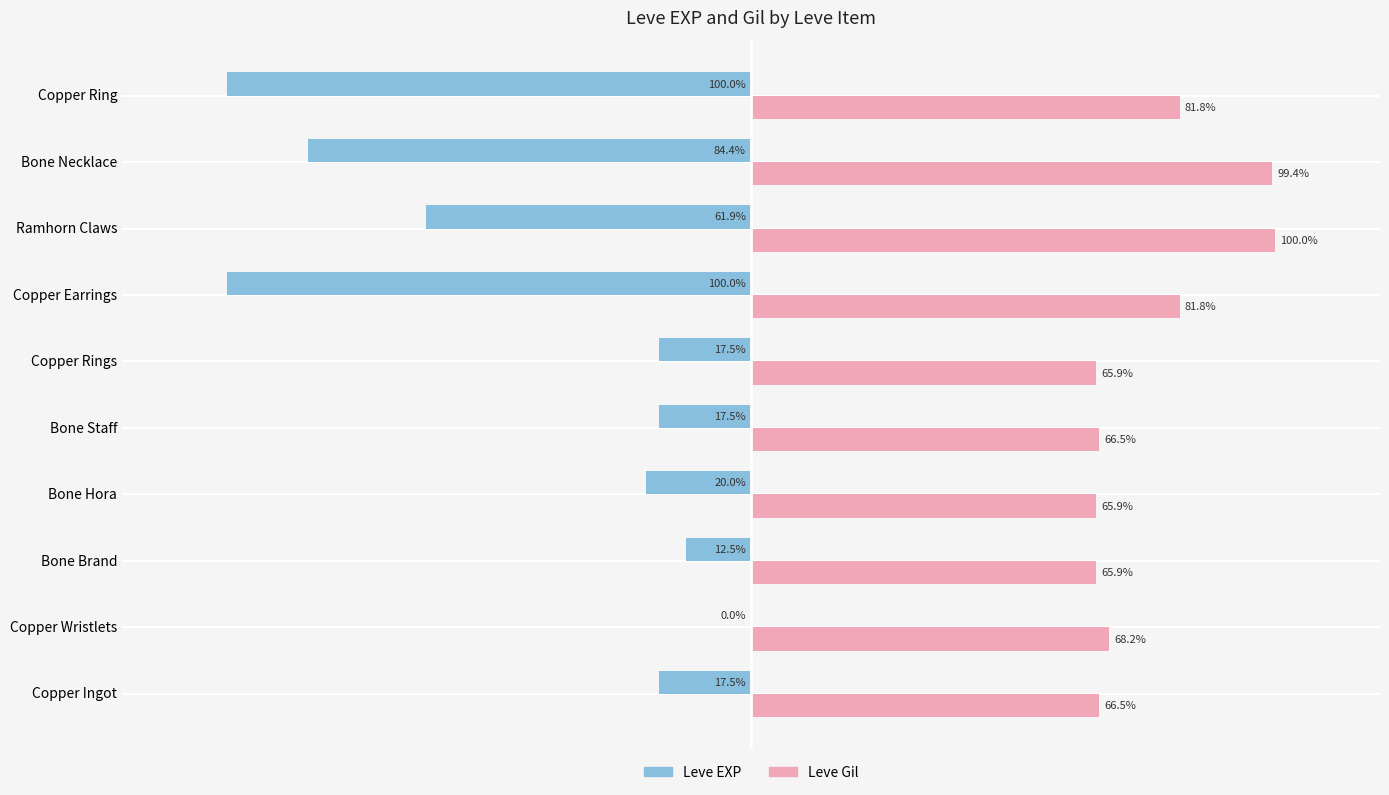

Which series has the largest total across all categories?

Leve Gil